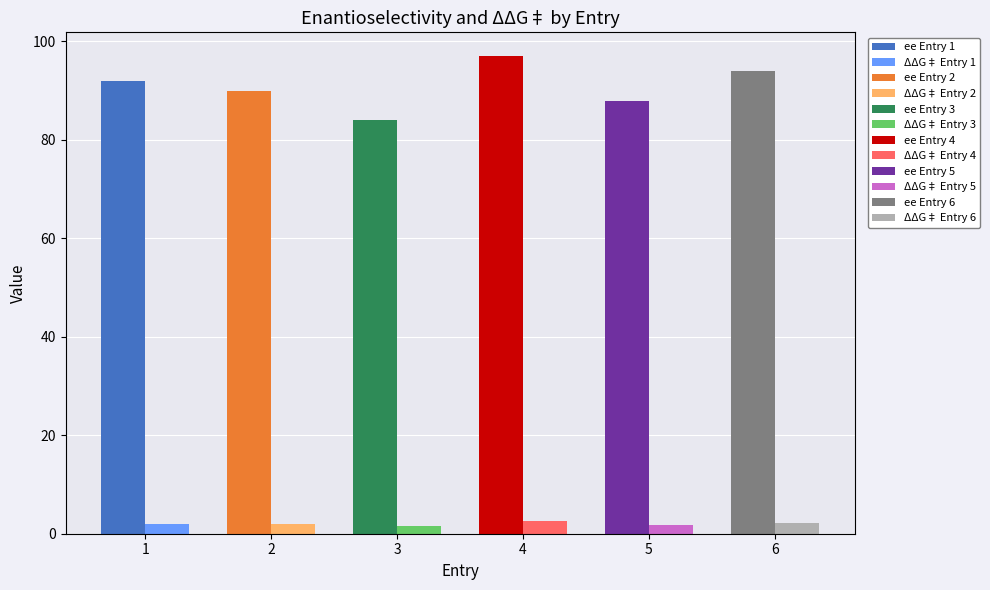

At which label does ΔΔG‡ reach its peak?

4